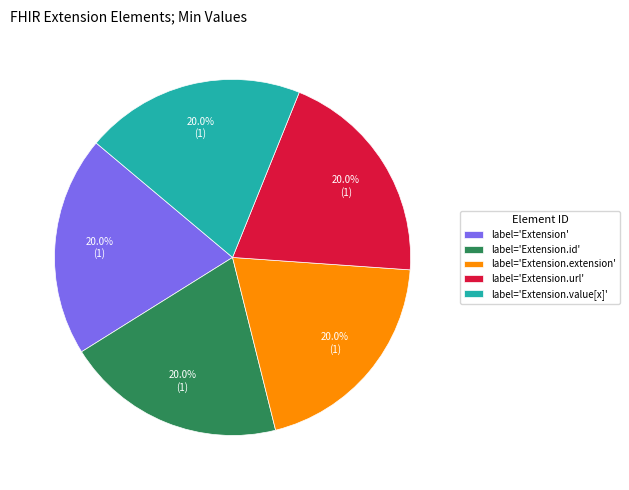

Is label='Extension.value[x]' the majority of the pie?

No